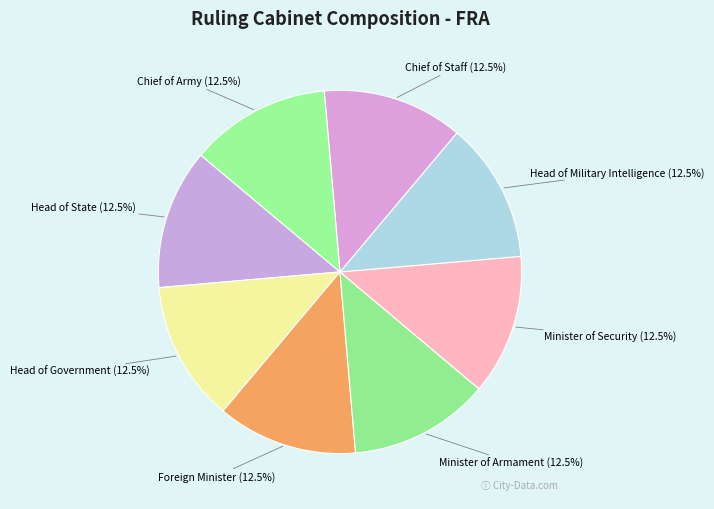

How many segments does this pie chart have?

8